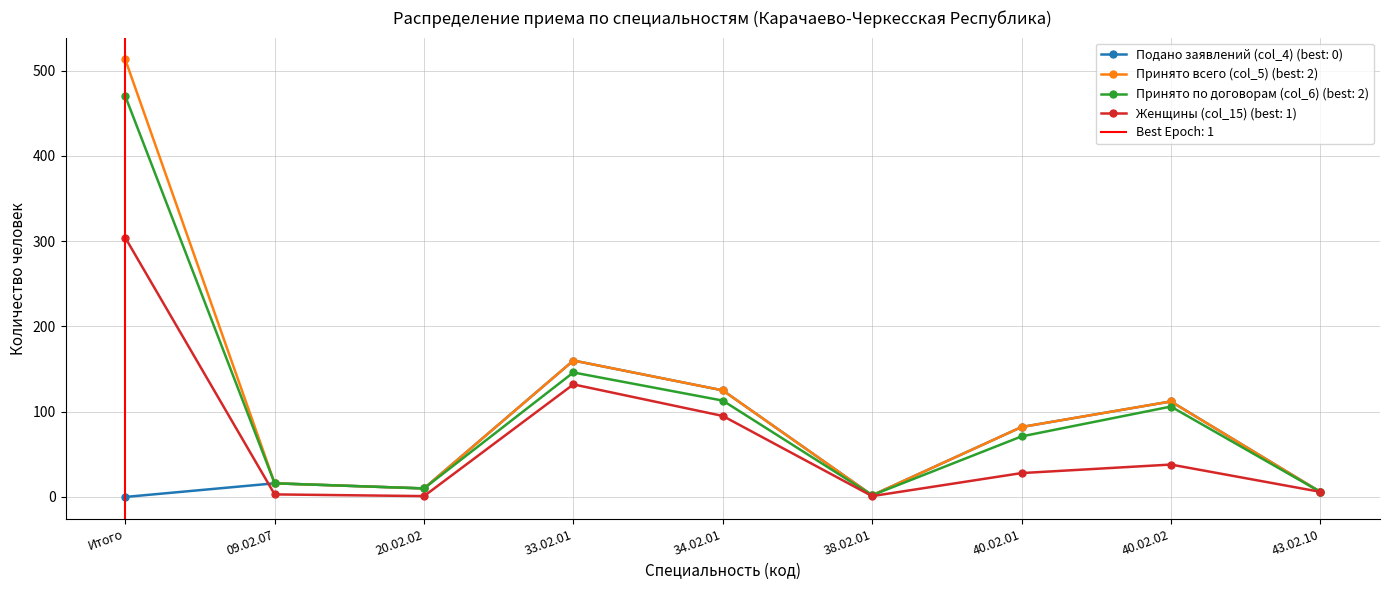

What is the approximate value of Принято всего (col_5) at 33.02.01?

160